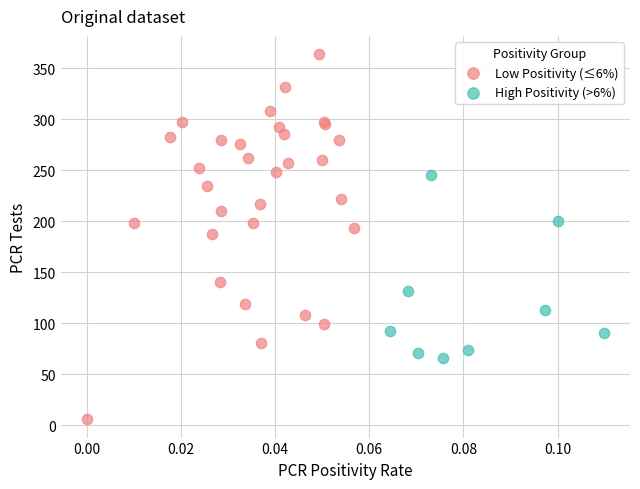

Which series has the widest spread of Y values?

Low Positivity (≤6%)